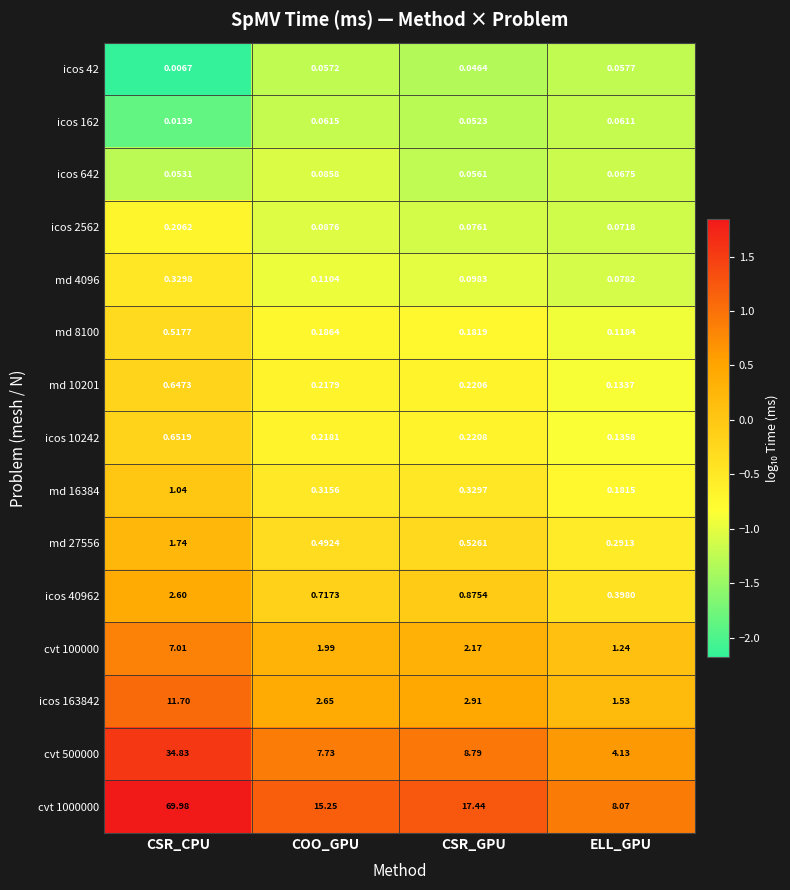

What is the spread (max minus min) of values at CSR_CPU?

70.0